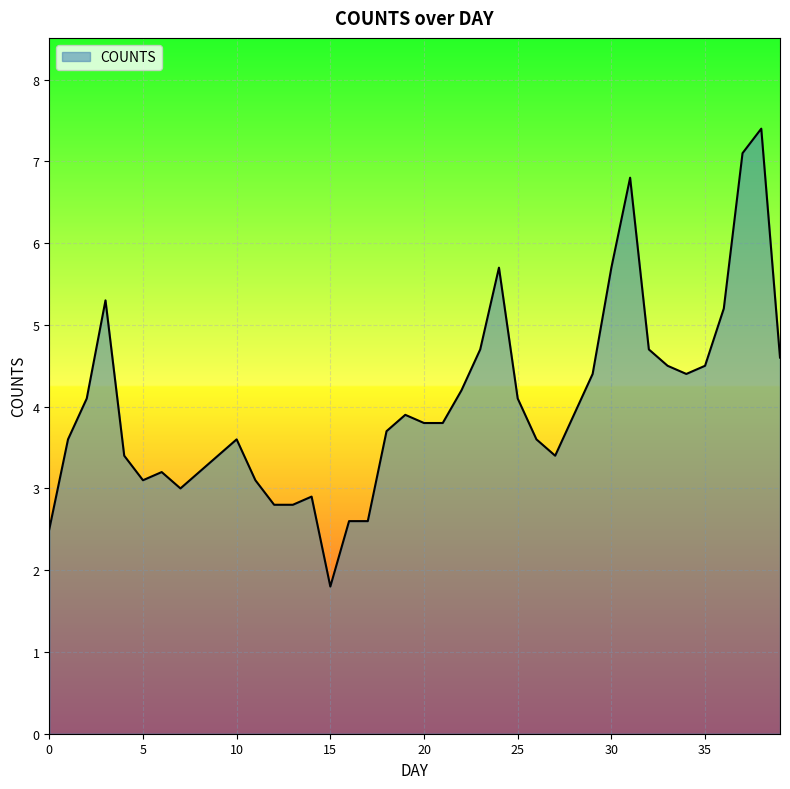

What is the difference between the maximum and minimum values?

5.6